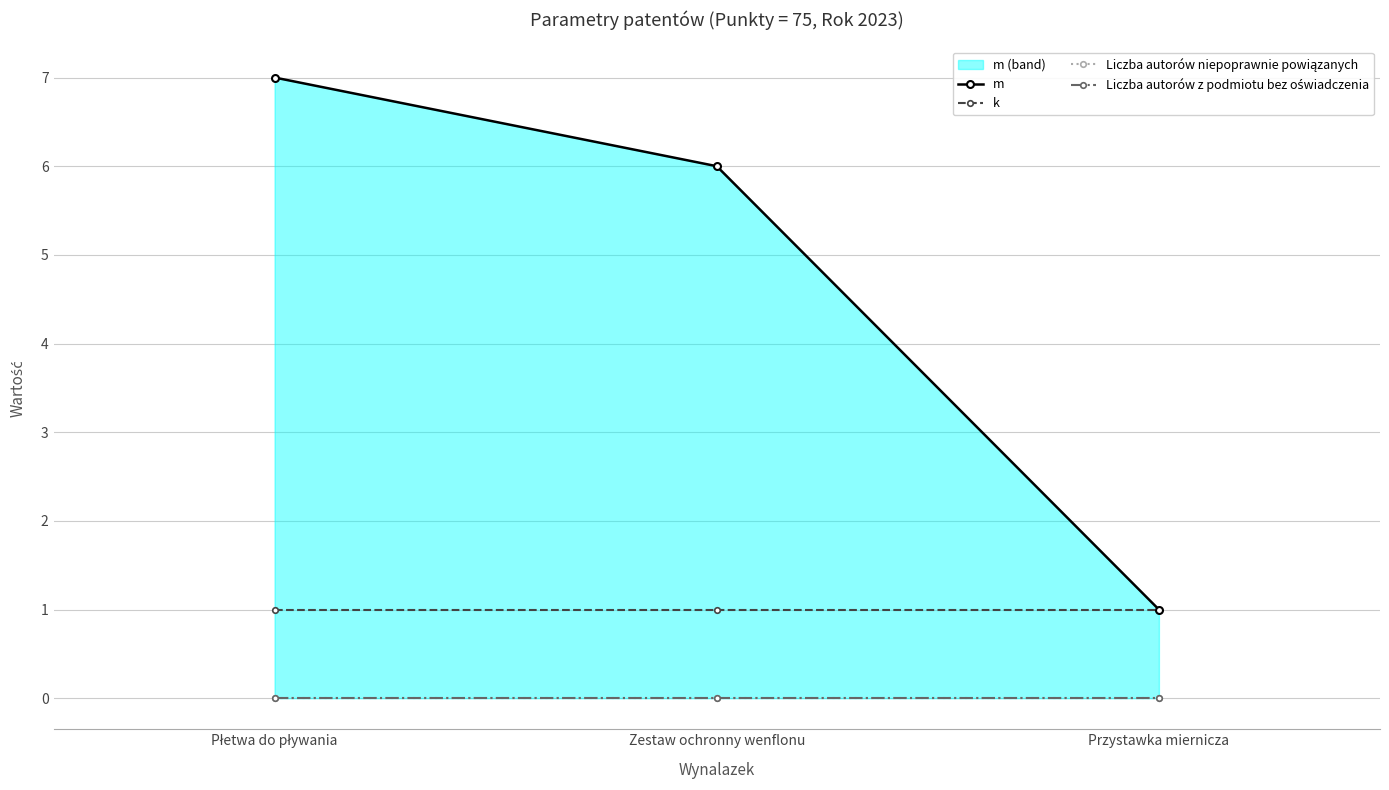

Is it true that k equals 1 at Przystawka miernicza?

True